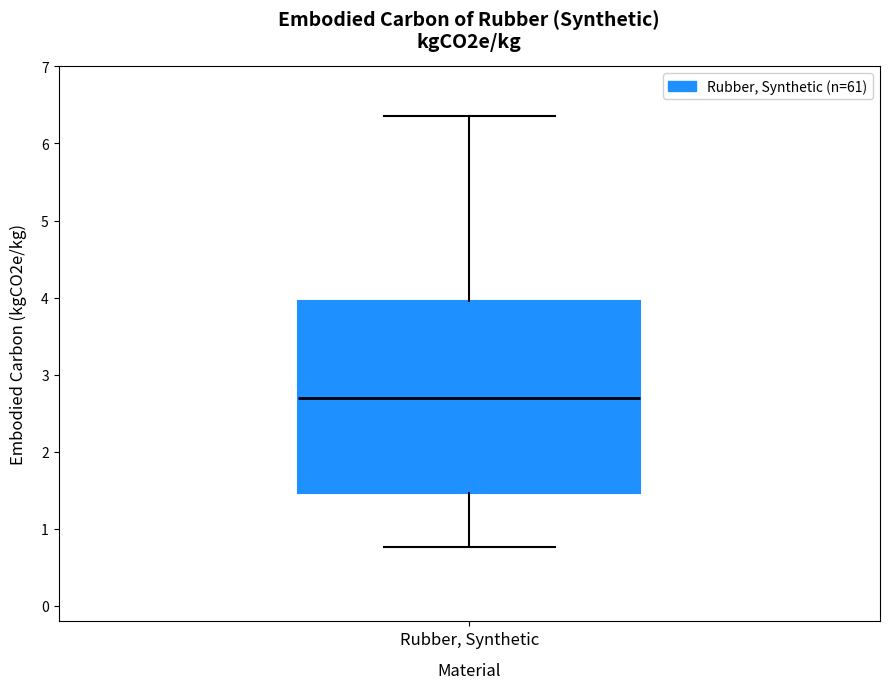

Where is the upper edge of the box for Rubber, Synthetic on the y-axis? The values are not printed on the chart, so give them approximately, as read against the axis.

4.0